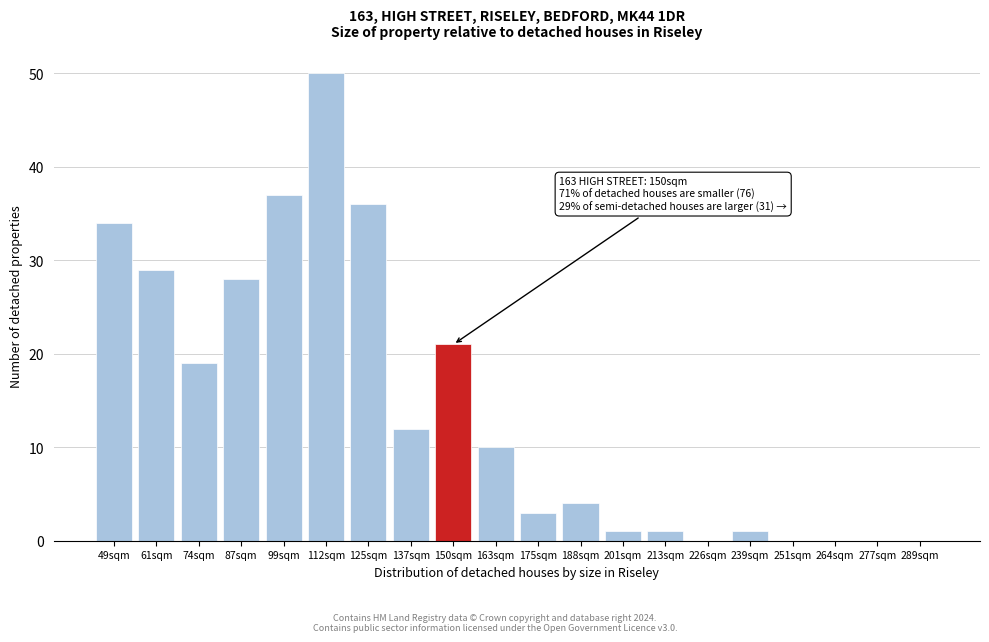

Reading right to left, transcribe all the data shown in this chart.

289sqm=0	277sqm=0	264sqm=0	251sqm=0	239sqm=1	226sqm=0	213sqm=1	201sqm=1	188sqm=4	175sqm=3	163sqm=10	150sqm=21	137sqm=12	125sqm=36	112sqm=50	99sqm=37	87sqm=28	74sqm=19	61sqm=29	49sqm=34